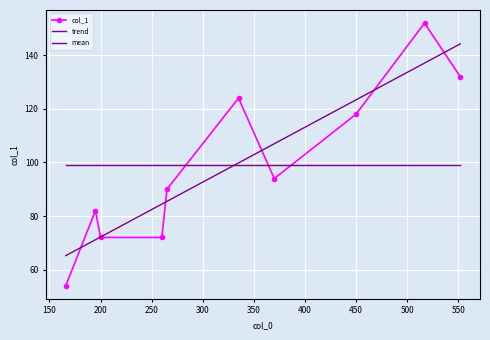

How many values in the trend series exceed 99?

5